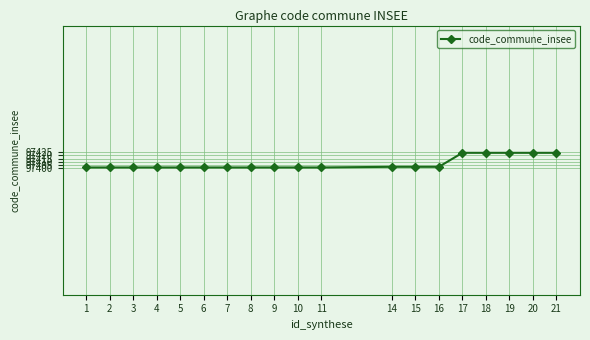

What is the smallest value displayed?

97401